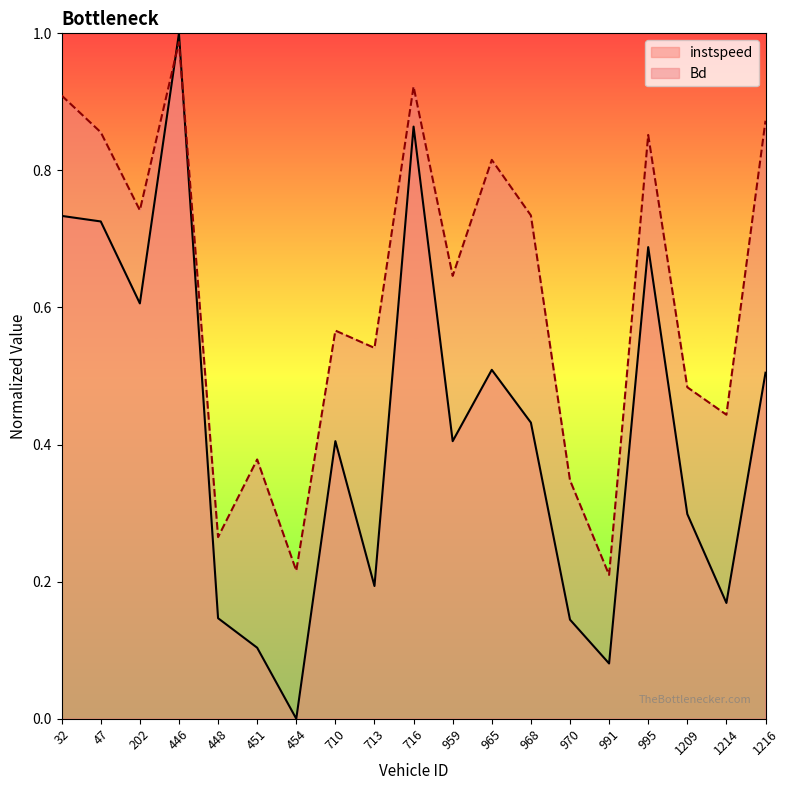

At which category does Bd reach its first local valley?

202